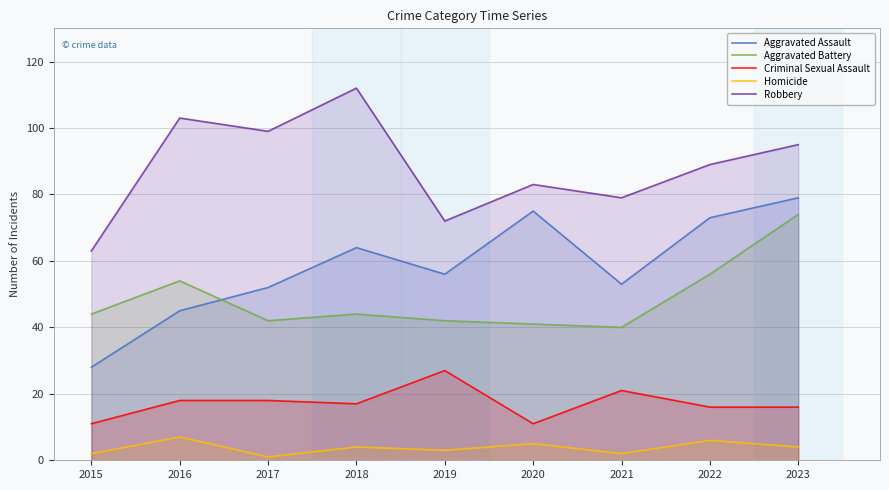

What is the greatest value displayed?

112